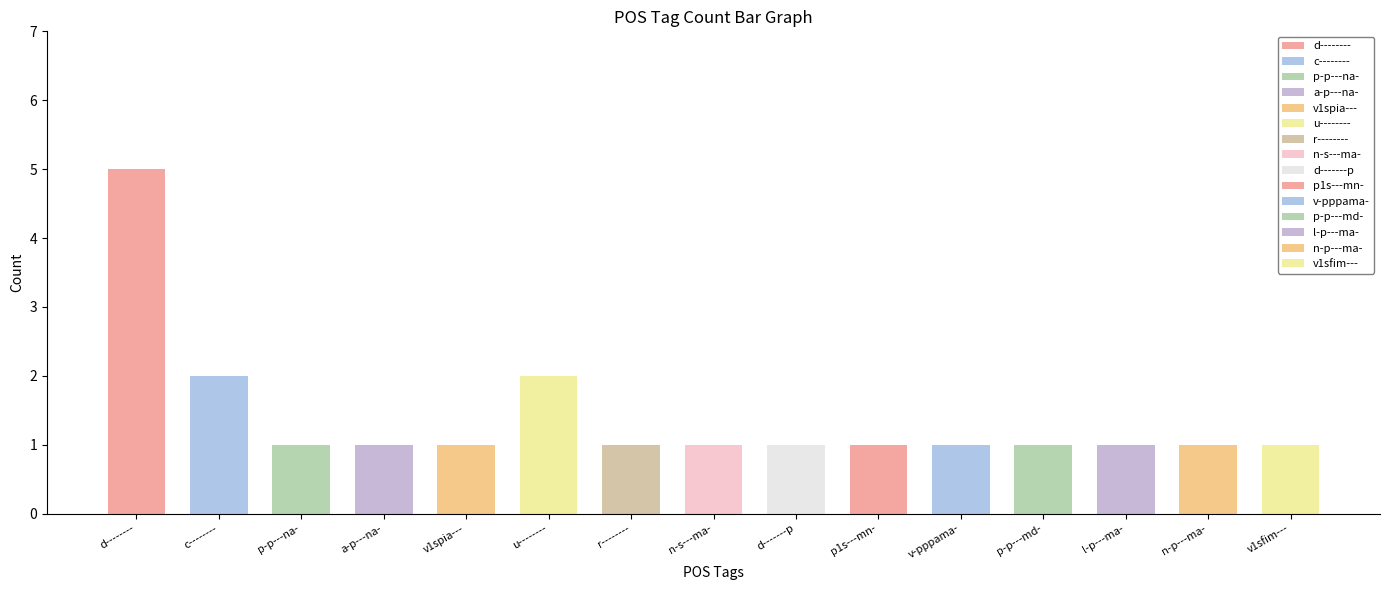

Reading left to right, transcribe all the data shown in this chart.

5	2	1	1	1	2	1	1	1	1	1	1	1	1	1